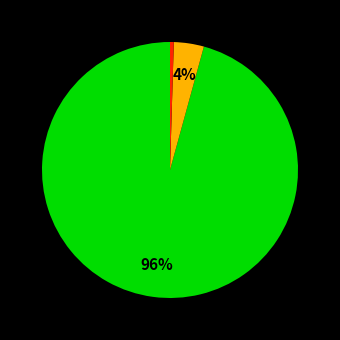

Does any single category account for the majority?

Yes